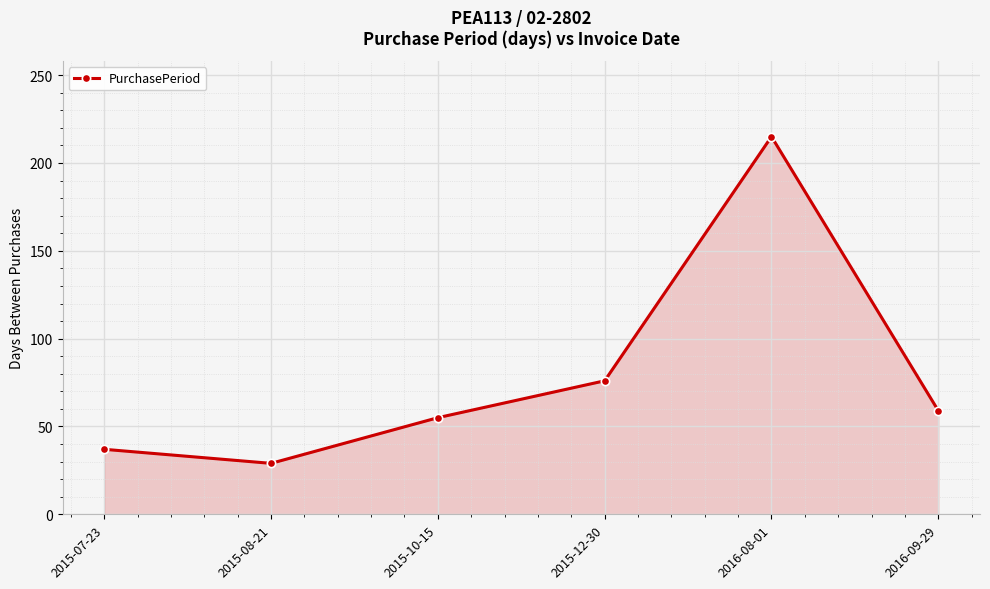

Which category has the lowest value across all series?

2015-08-21